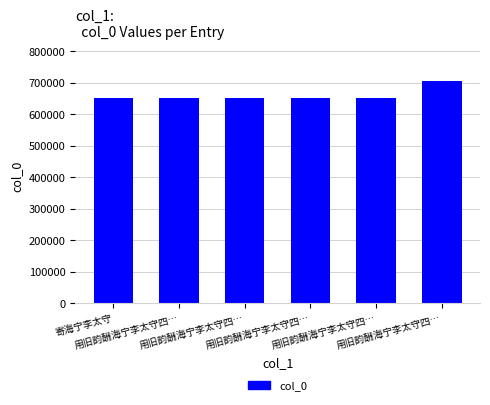

How many data points are less than 652088?

3